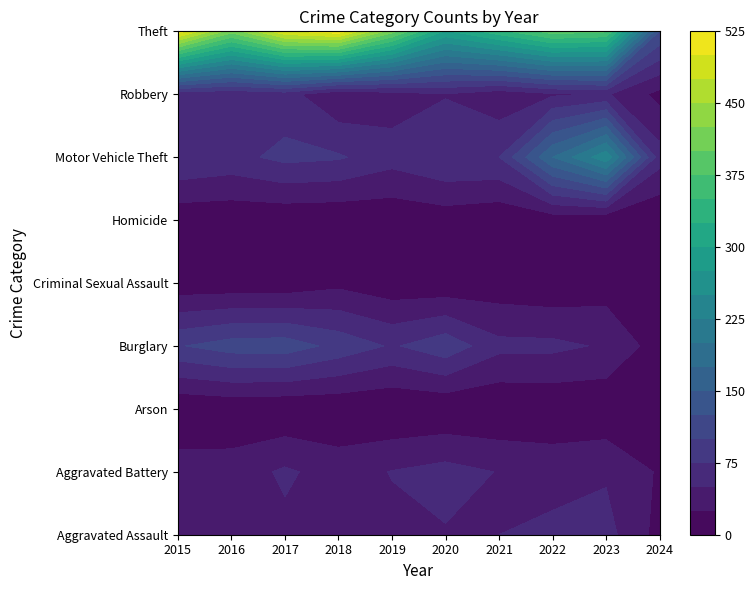

Reading right to left, extract all data points from this chart.

Aggravated Assault: 9=16	8=59	7=55	6=50	5=48	4=44	3=48	2=44	1=46	0=46
Aggravated Battery: 9=22	8=47	7=42	6=49	5=59	4=51	3=39	2=54	1=37	0=38
Arson: 9=1	8=4	7=3	6=1	5=2	4=0	3=3	2=2	1=4	0=1
Burglary: 9=12	8=47	7=56	6=57	5=92	4=72	3=92	2=114	1=112	0=98
Criminal Sexual Assault: 9=5	8=12	7=5	6=9	5=5	4=7	3=18	2=7	1=7	0=7
Homicide: 9=0	8=2	7=9	6=4	5=10	4=5	3=3	2=4	1=5	0=6
Motor Vehicle Theft: 9=61	8=243	7=175	6=75	5=75	4=60	3=78	2=82	1=67	0=75
Robbery: 9=17	8=53	7=46	6=32	5=48	4=38	3=27	2=60	1=54	0=59
Theft: 9=123	8=378	7=388	6=341	5=296	4=409	3=515	2=497	1=409	0=515